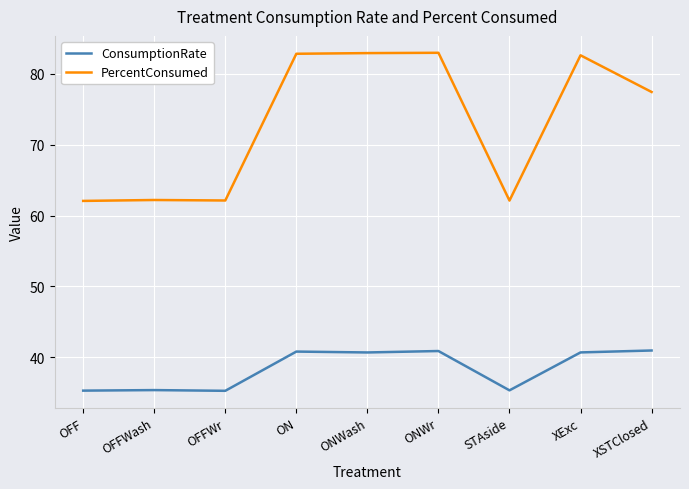

True or false: PercentConsumed has more than 0 interior local peaks.

True